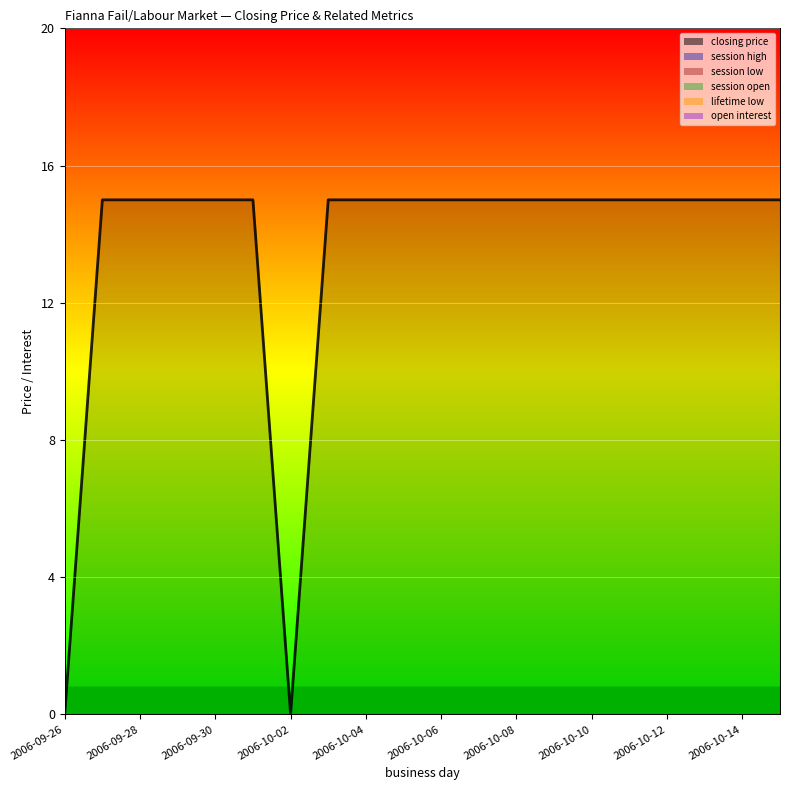

Does the chart display data point markers on the line(s)?

No